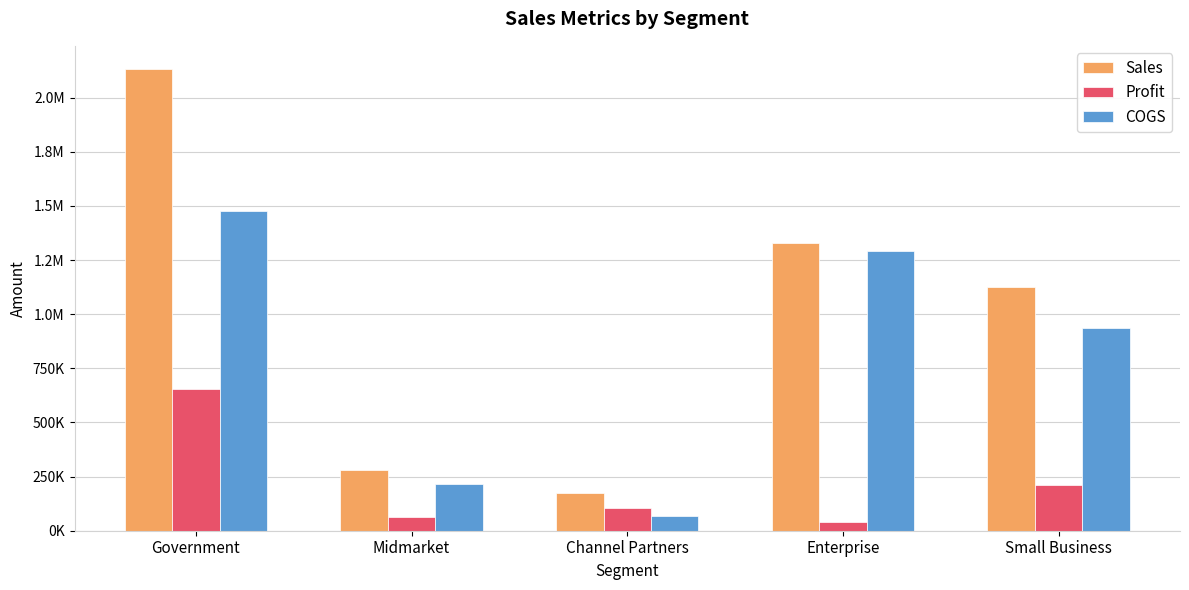

The value of Sales at Government is 3831797.6. True or false?

False